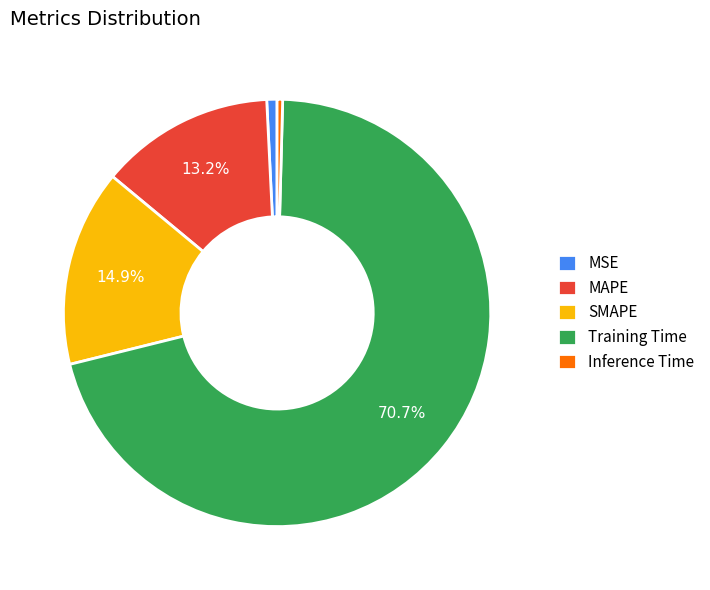

What is the largest slice in the pie chart?

Training Time